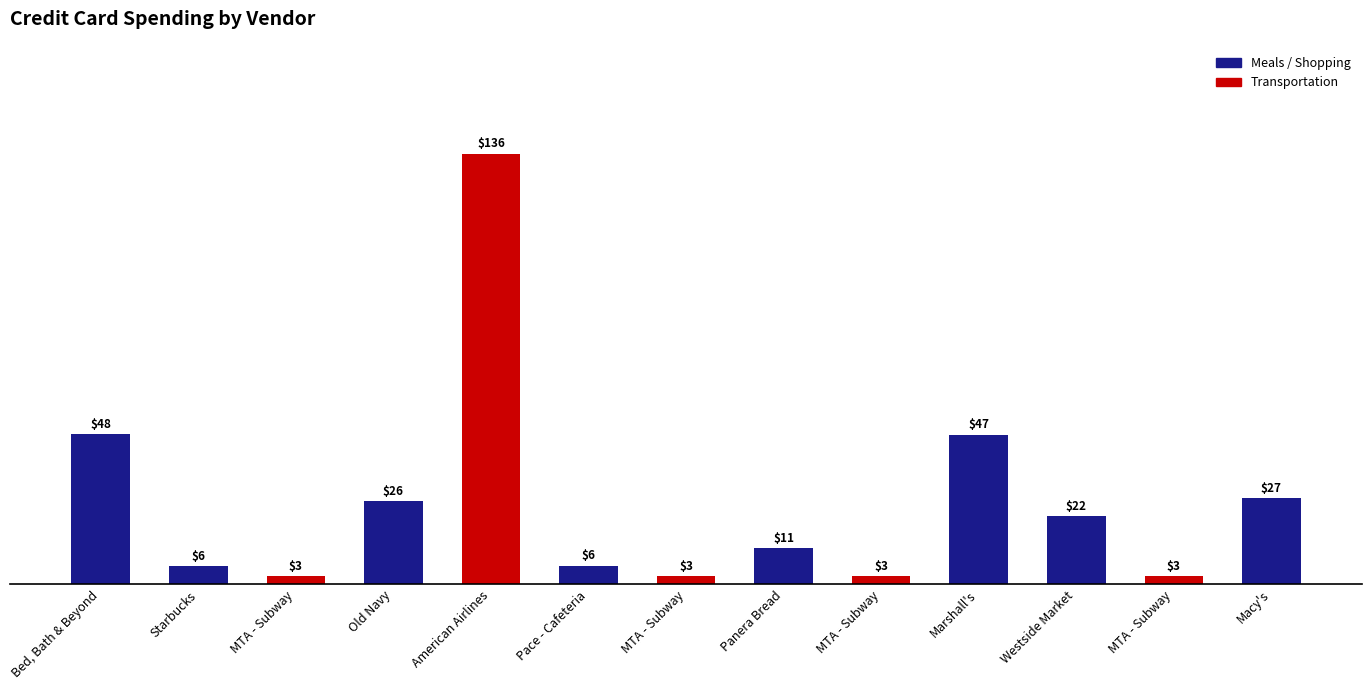

What is the label of the 3rd bar from the right?

Westside Market